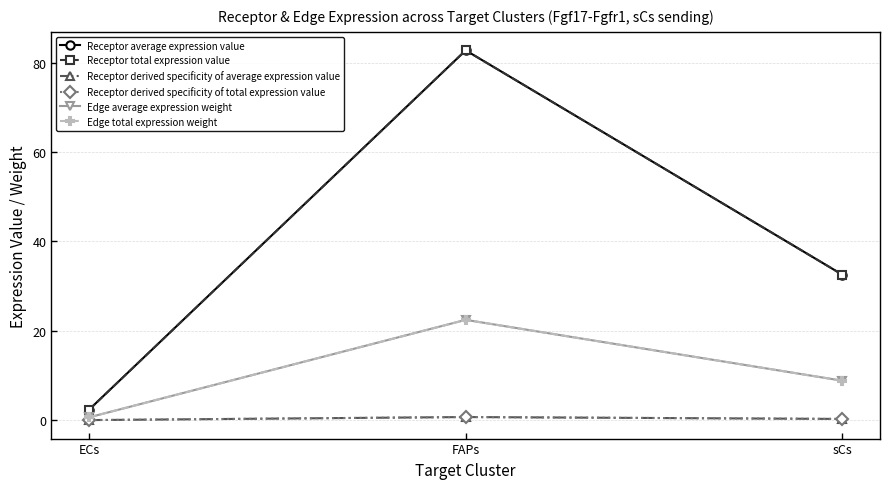

Does the chart have visible grid lines?

Yes